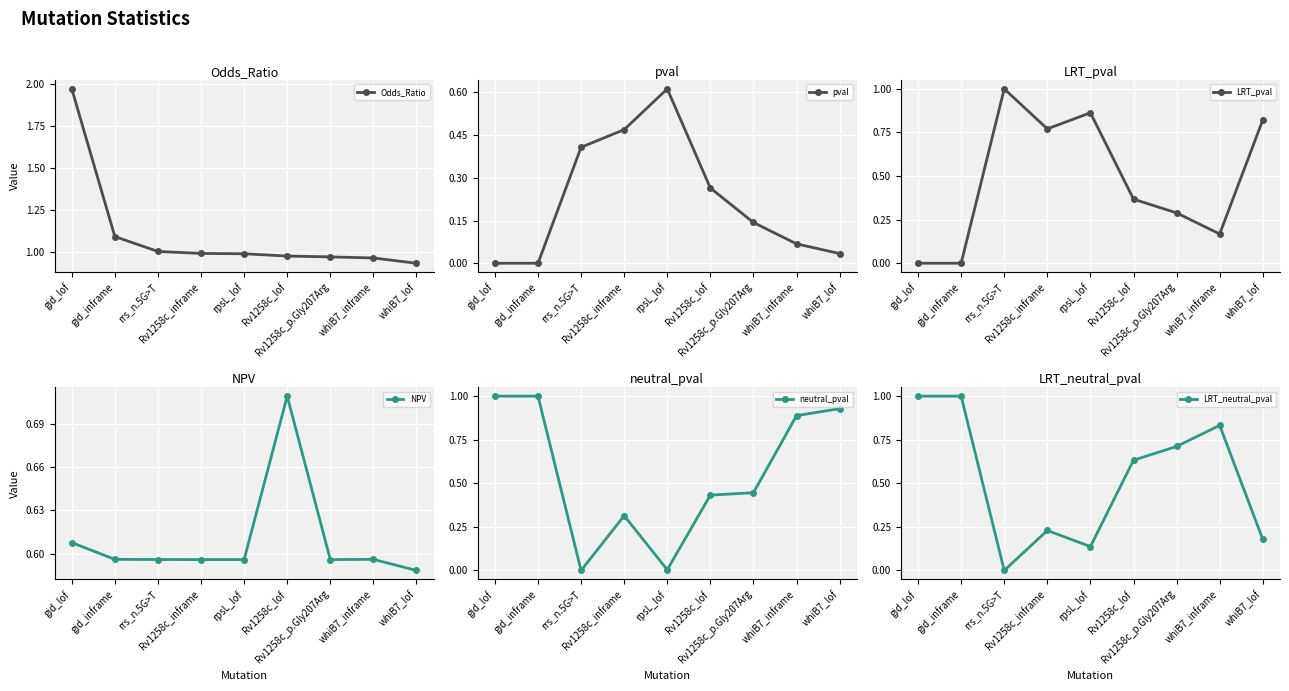

True or false: LRT_pval has more than 1 points higher than both neighbors.

True